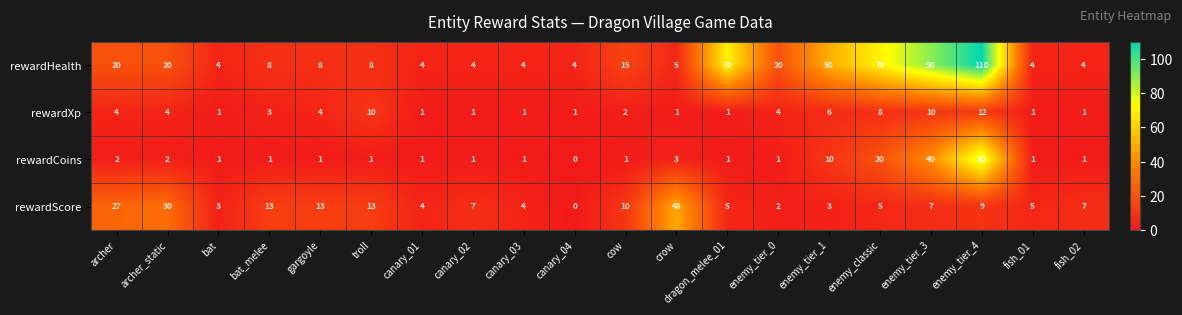

What is the greatest value displayed?

110